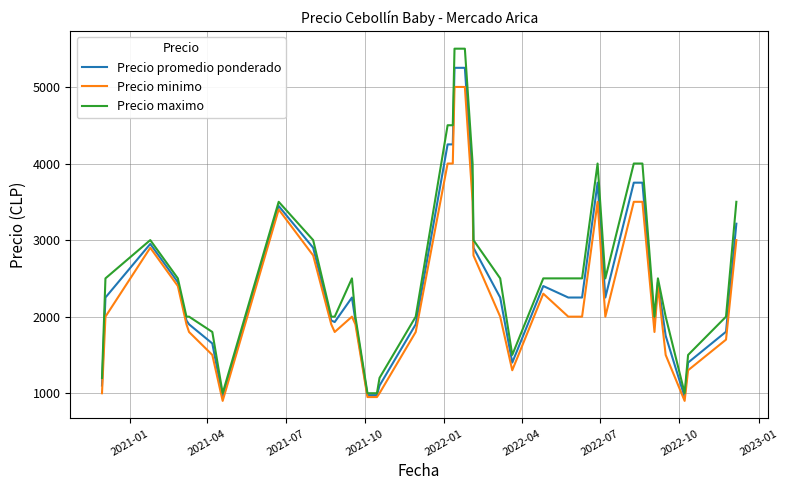

Rank the series by their maximum value, from highest to lowest.

Precio maximo, Precio promedio ponderado, Precio minimo